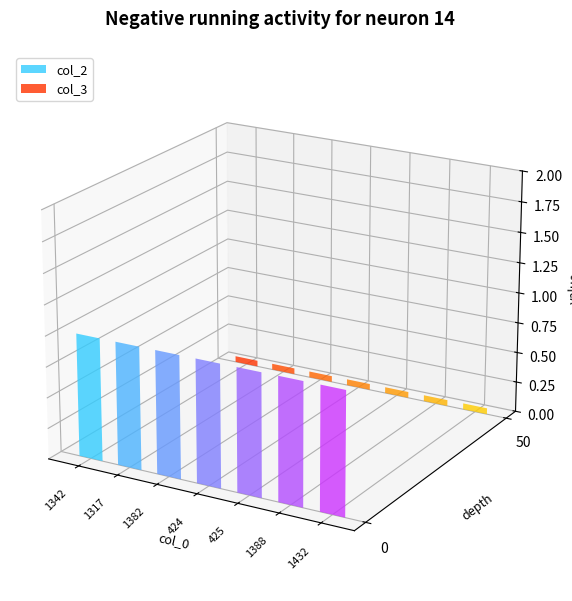

At how many categories does at least one series exceed 0?

7